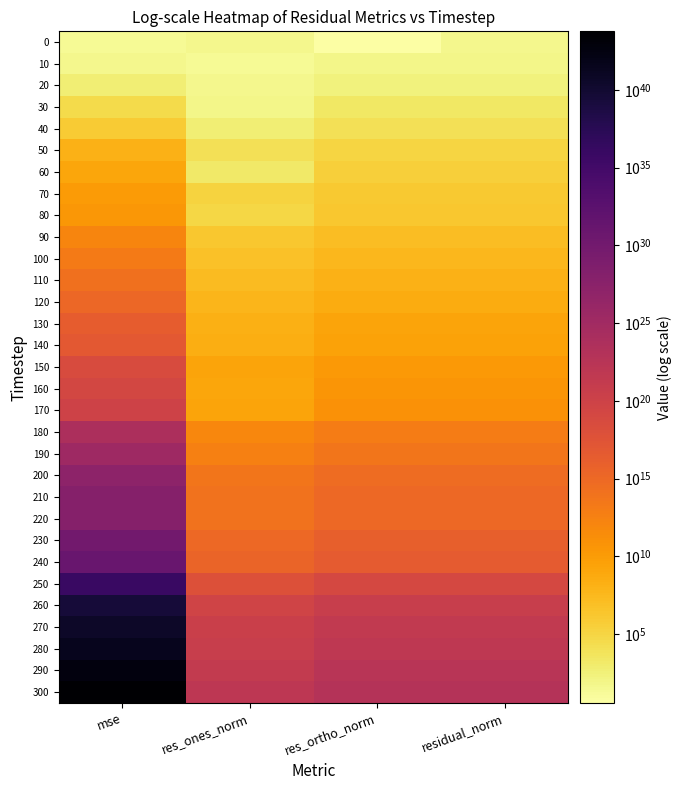

How many distinct data groups are displayed?

31